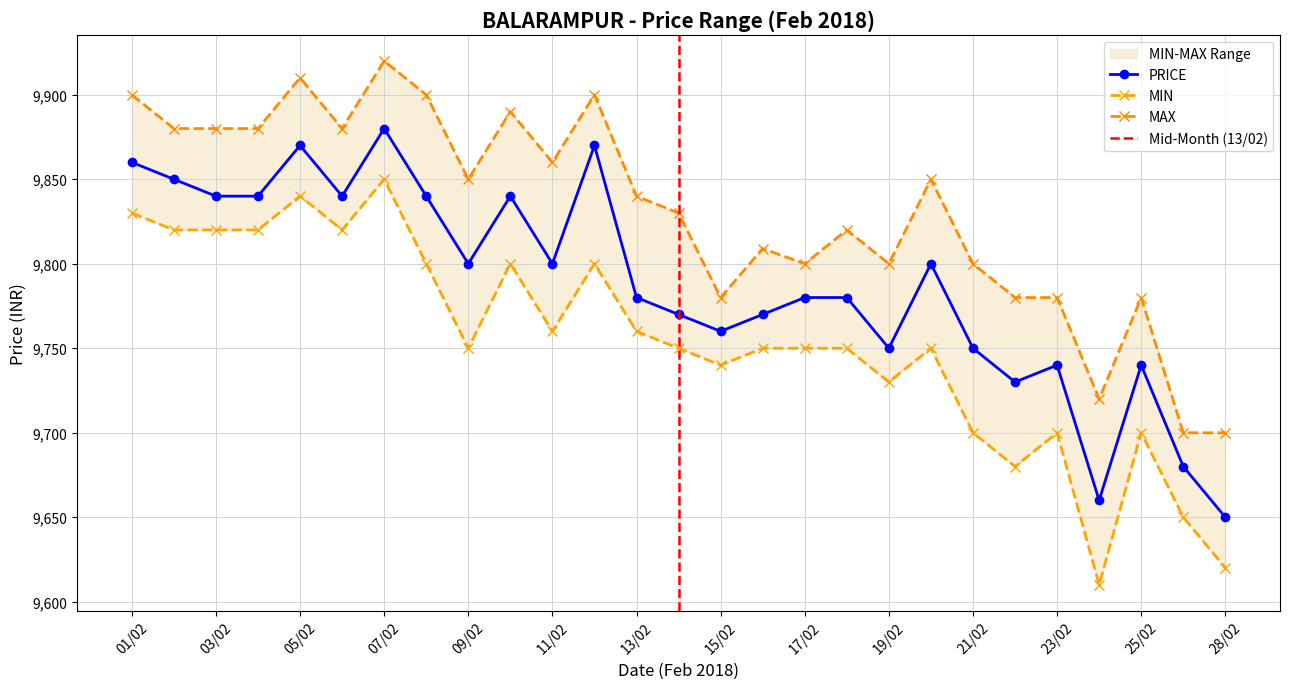

Rank the categories by MAX value from lowest to highest.

27/02, 28/02, 24/02, 15/02, 22/02, 23/02, 25/02, 17/02, 19/02, 21/02, 16/02, 18/02, 14/02, 13/02, 09/02, 20/02, 11/02, 02/02, 03/02, 04/02, 06/02, 10/02, 01/02, 08/02, 12/02, 05/02, 07/02